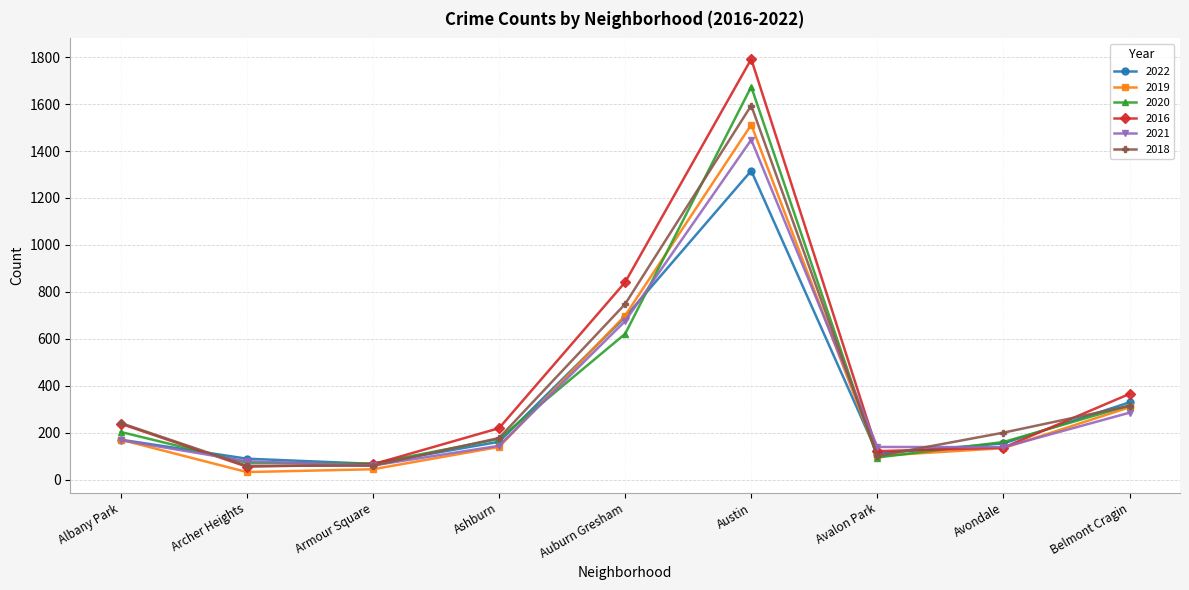

At which category is the sum across all series the highest?

Austin